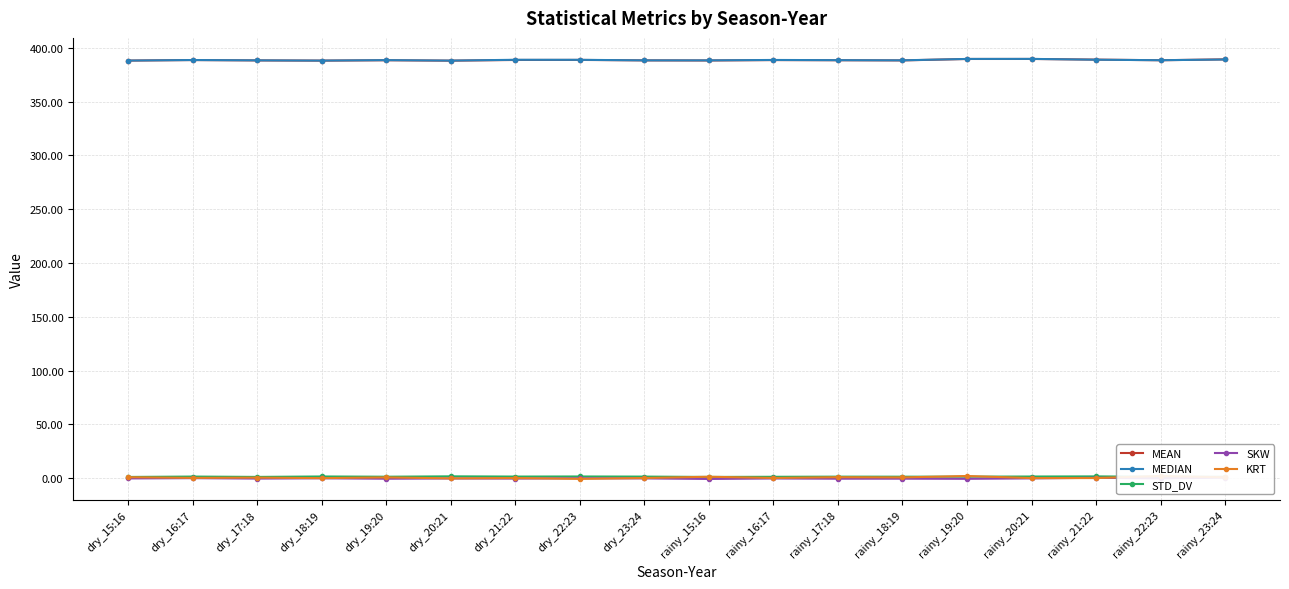

What is the sum of all MEAN values?

6994.6